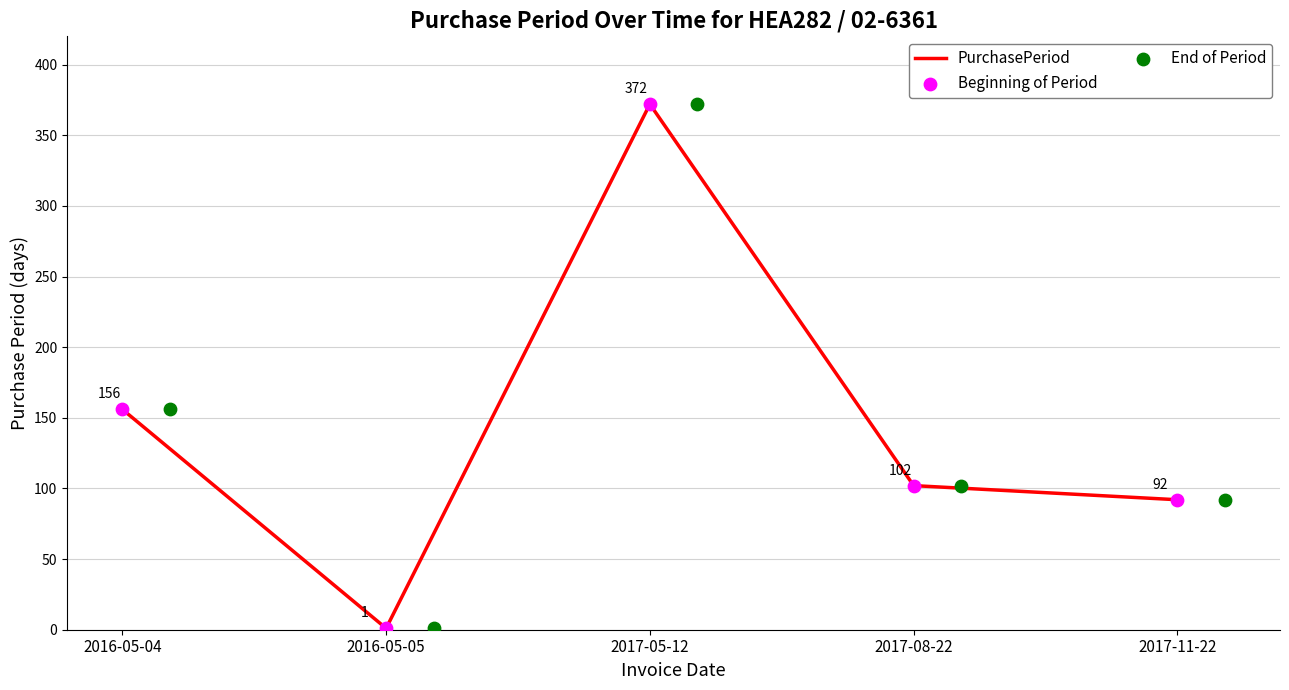

Which series has the largest Y range (max minus min)?

PurchasePeriod